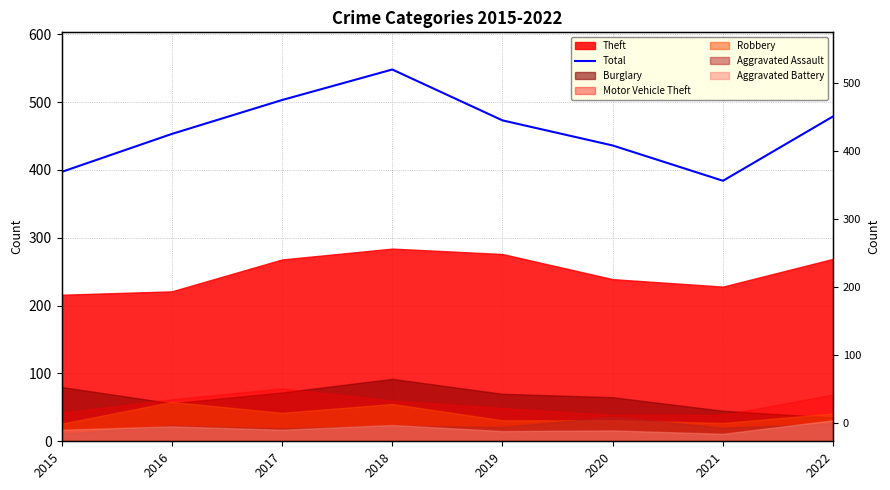

Is it true that the value at 2022 is 479?

True